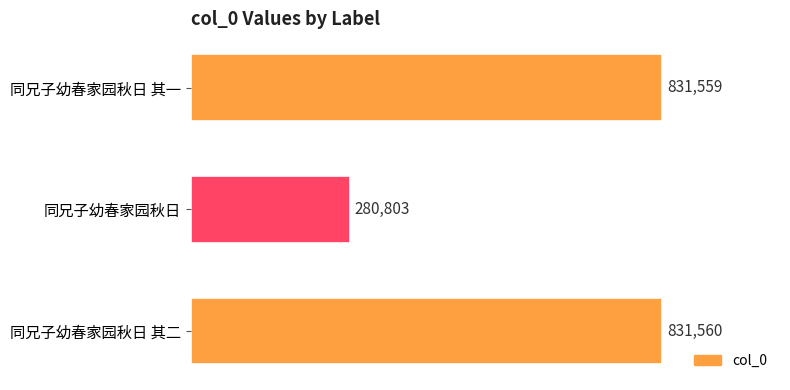

Which label corresponds to the largest value in the chart?

同兄子幼春家园秋日 其二